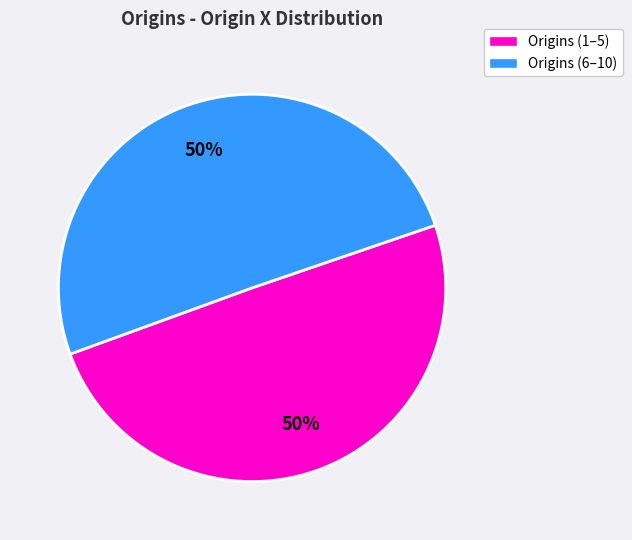

To the nearest percent, what is the average slice percentage?

50%